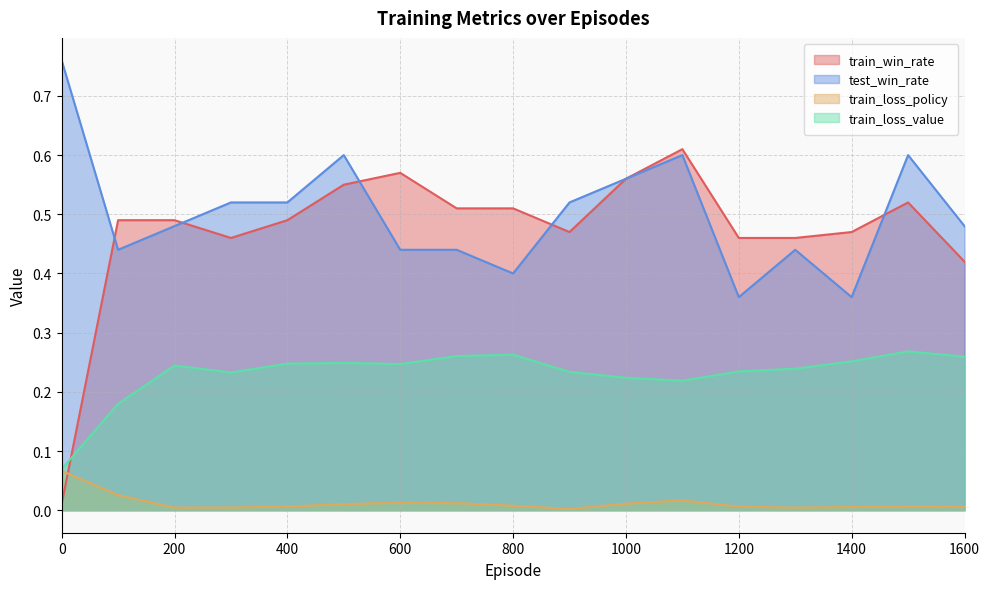

True or false: train_loss_value and train_win_rate intersect in this chart.

True